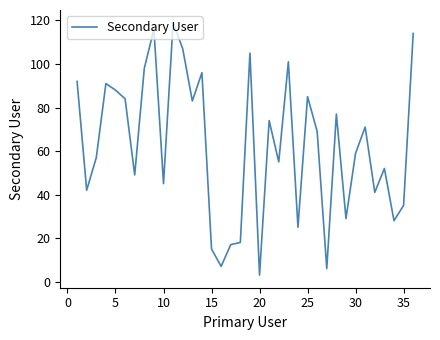

What is the greatest value displayed?

119